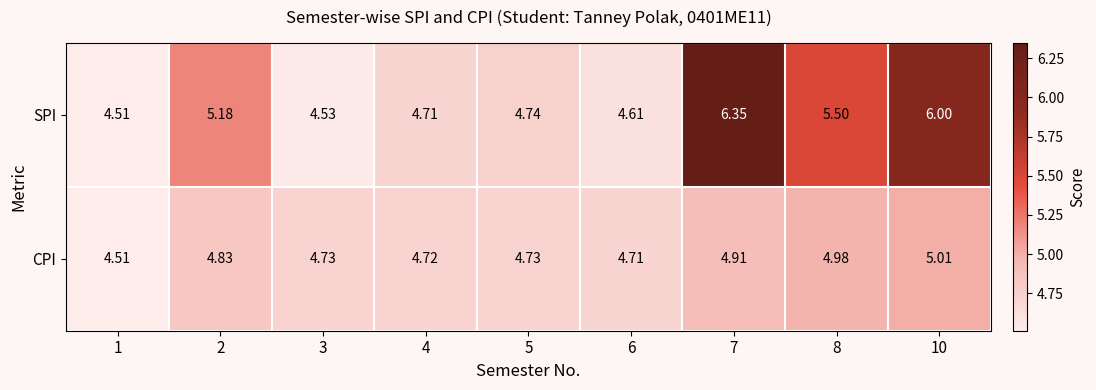

Between 4 and 5, which series saw the biggest shift?

SPI